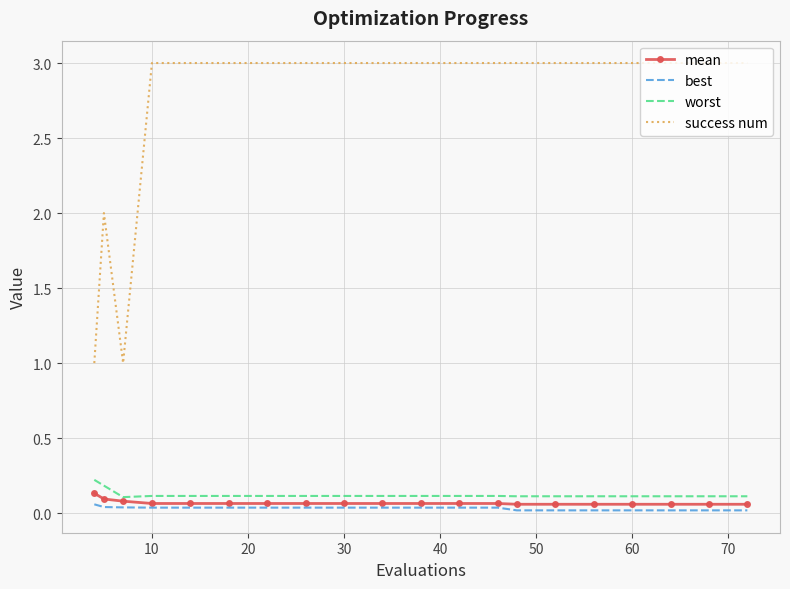

True or false: worst and success num cross at least once.

False